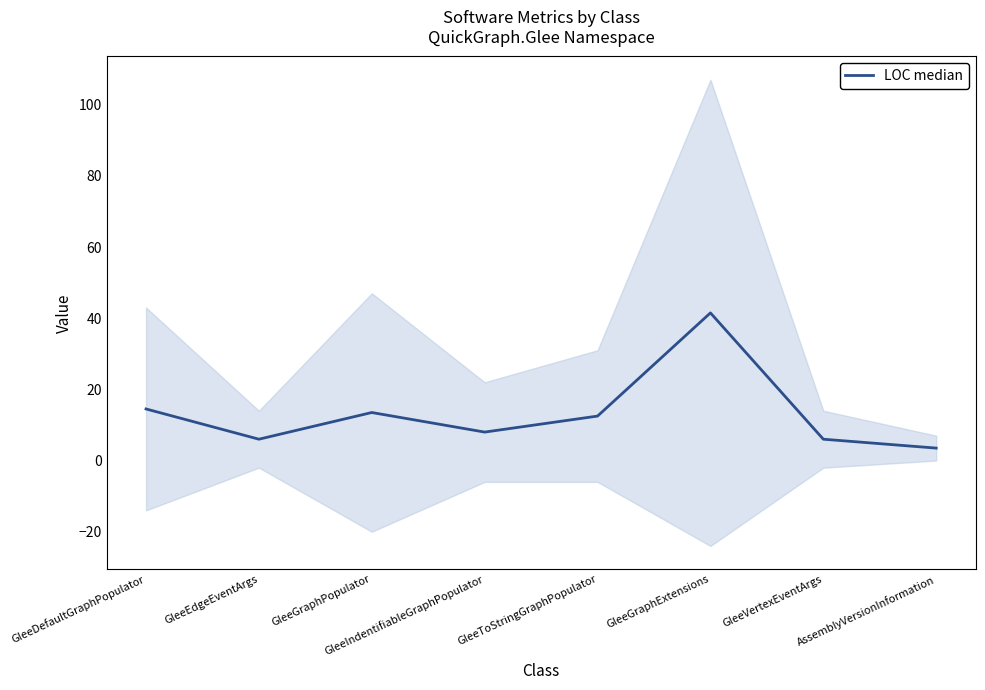

What position from the right is AssemblyVersionInformation?

1